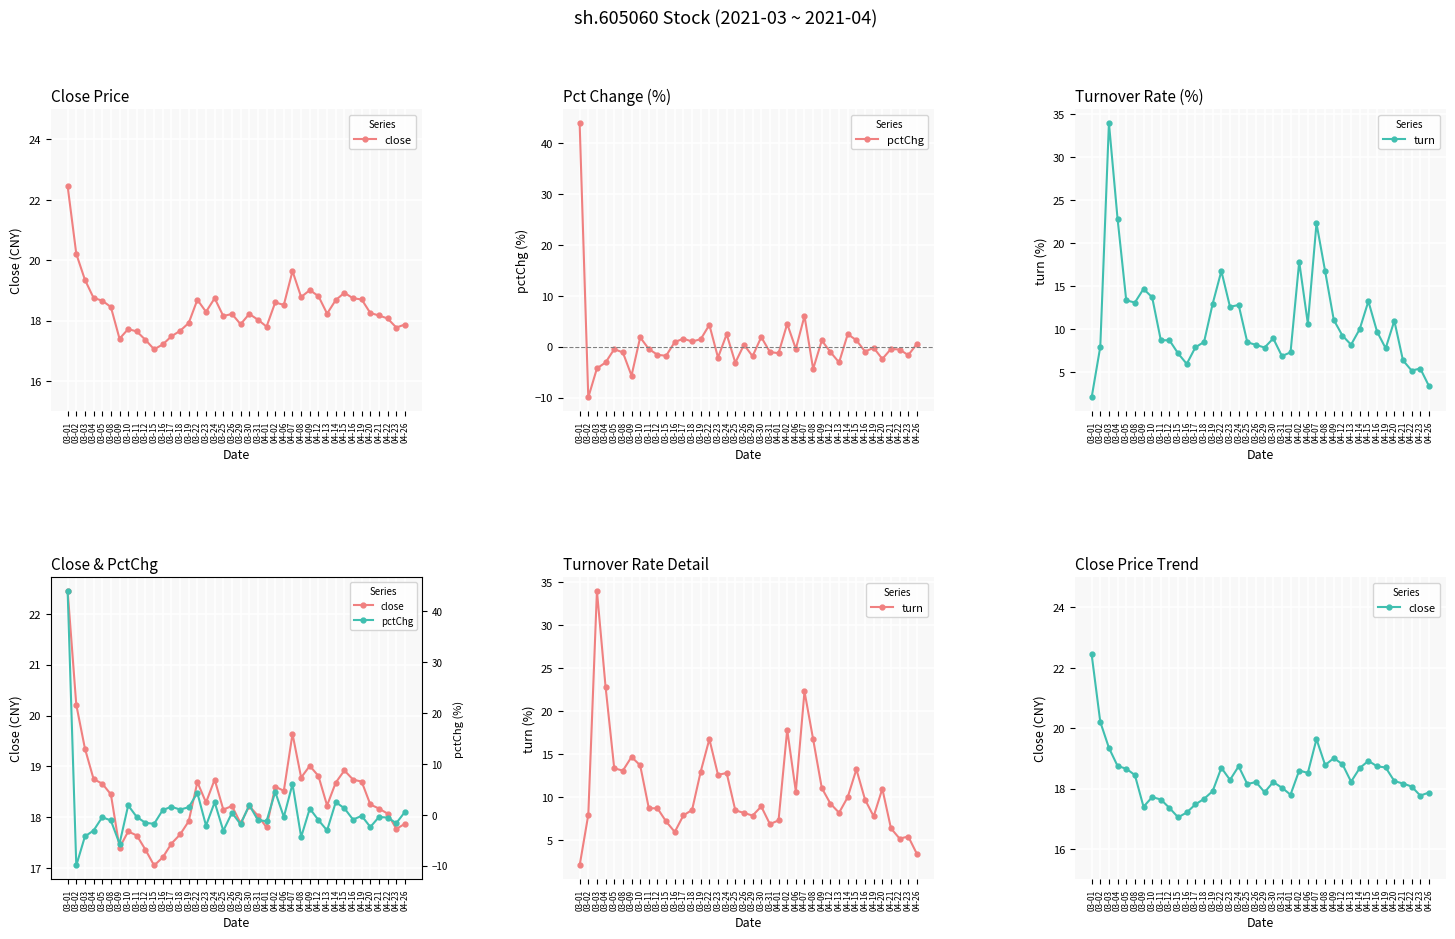

How many data points in close are above 18?

27